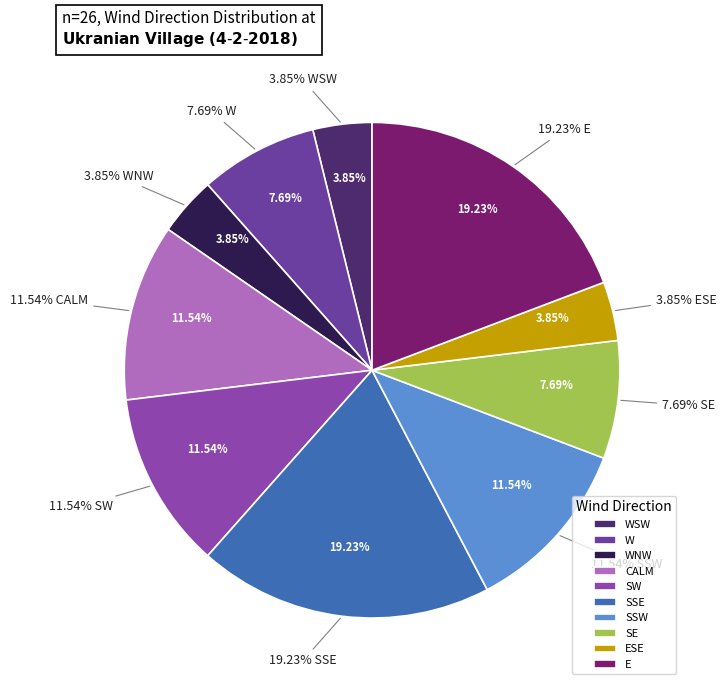

Rank the categories by value from lowest to highest.

WSW, WNW, ESE, W, SE, CALM, SW, SSW, SSE, E